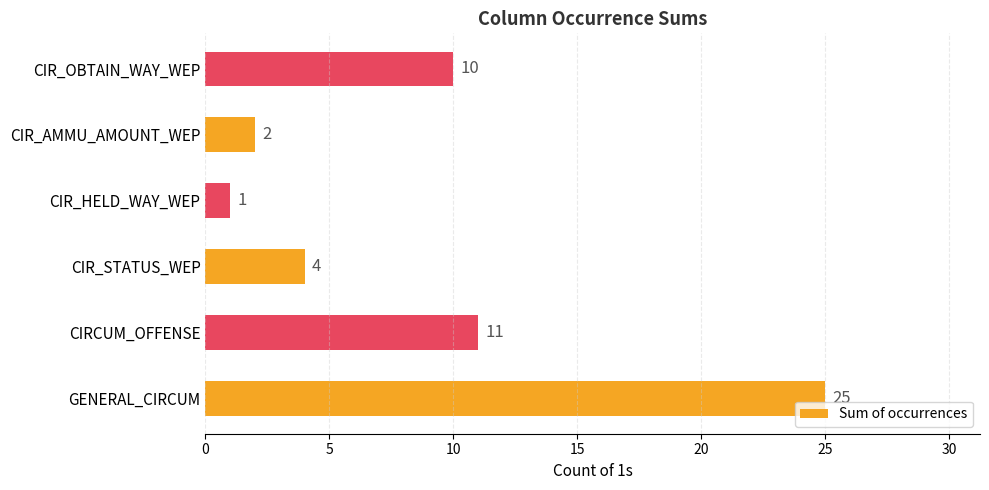

What is the difference between the second highest and second lowest values?

9